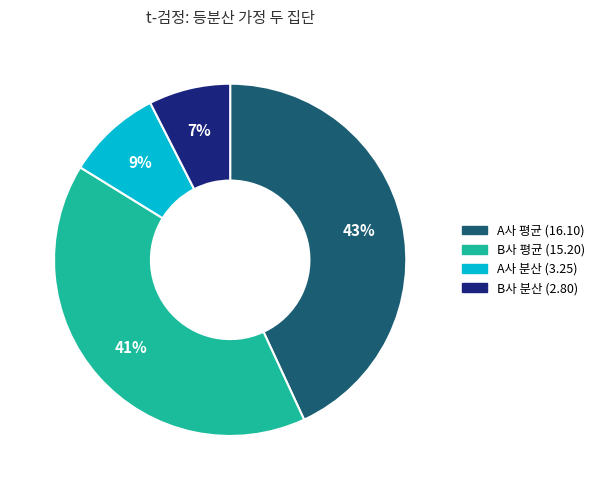

Does any single category account for the majority?

No